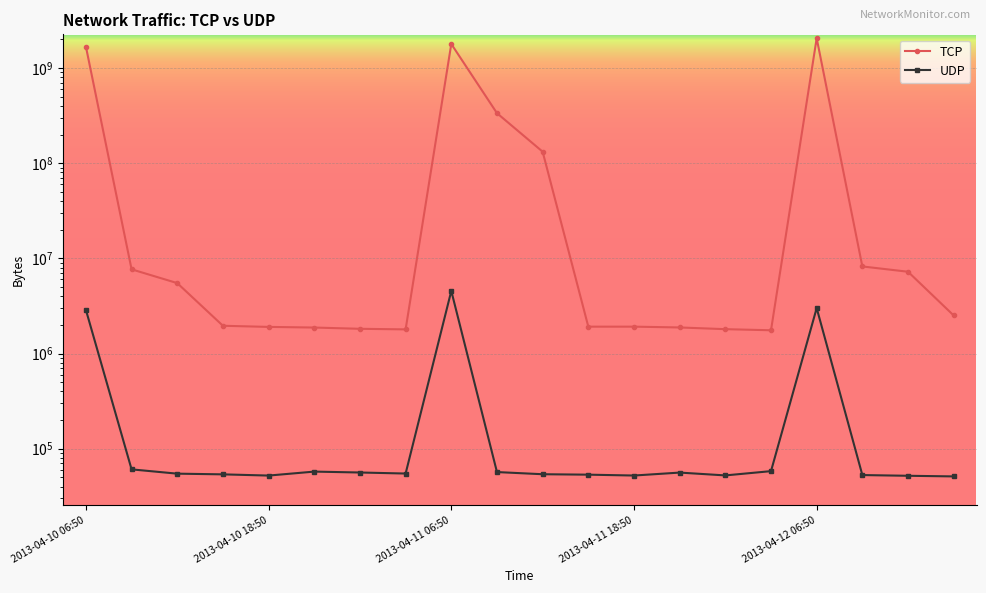

At which category is the sum across all series the highest?

2013-04-12 06:50